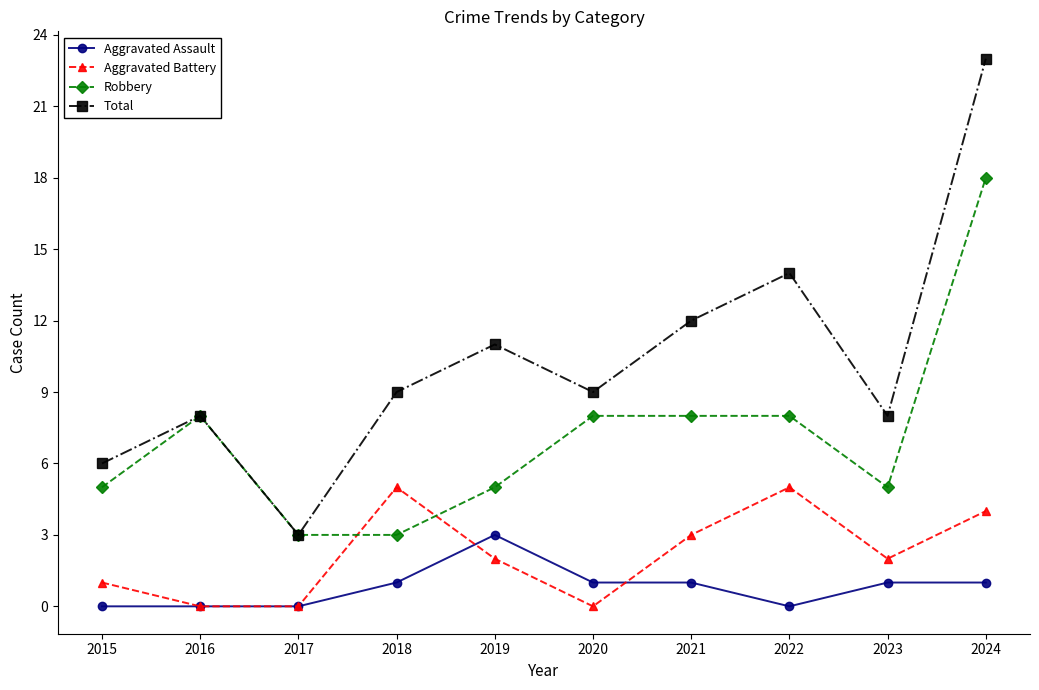

What value does the Total series have at 2019?

11